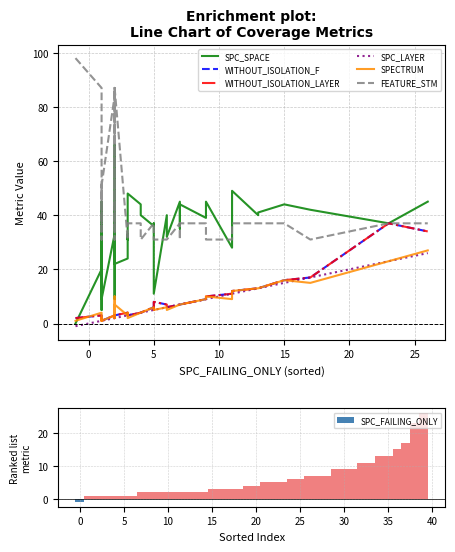

What is the average value of the SPC_FAILING_ONLY series?

6